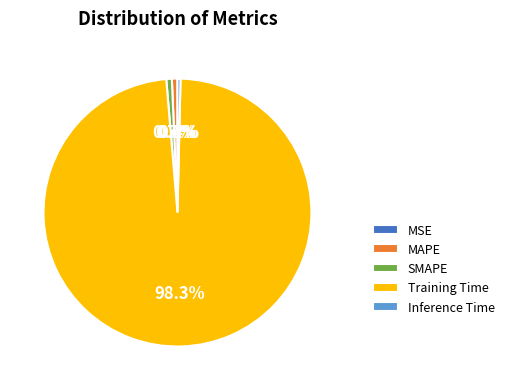

What is the largest slice in the pie chart?

Training Time